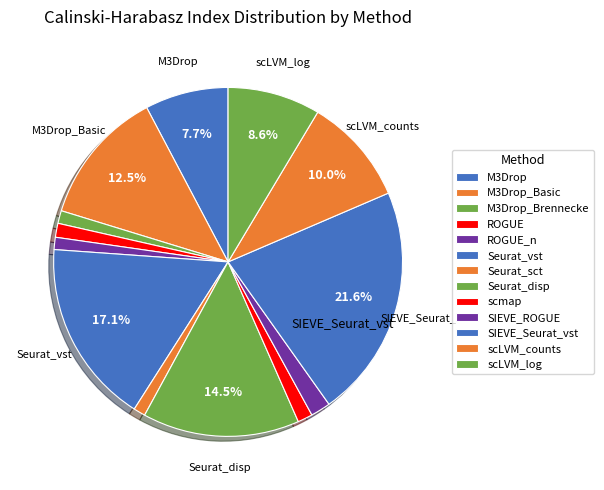

What is the ratio of the value at SIEVE_ROGUE to the value at SIEVE_Seurat_vst?

0.1